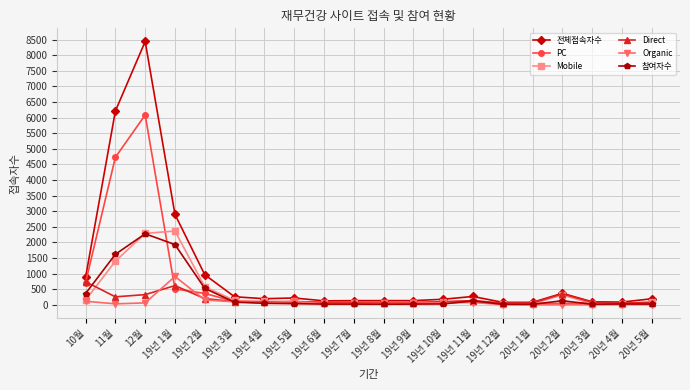

What is the label of the 6th point from the left?

19년 3월